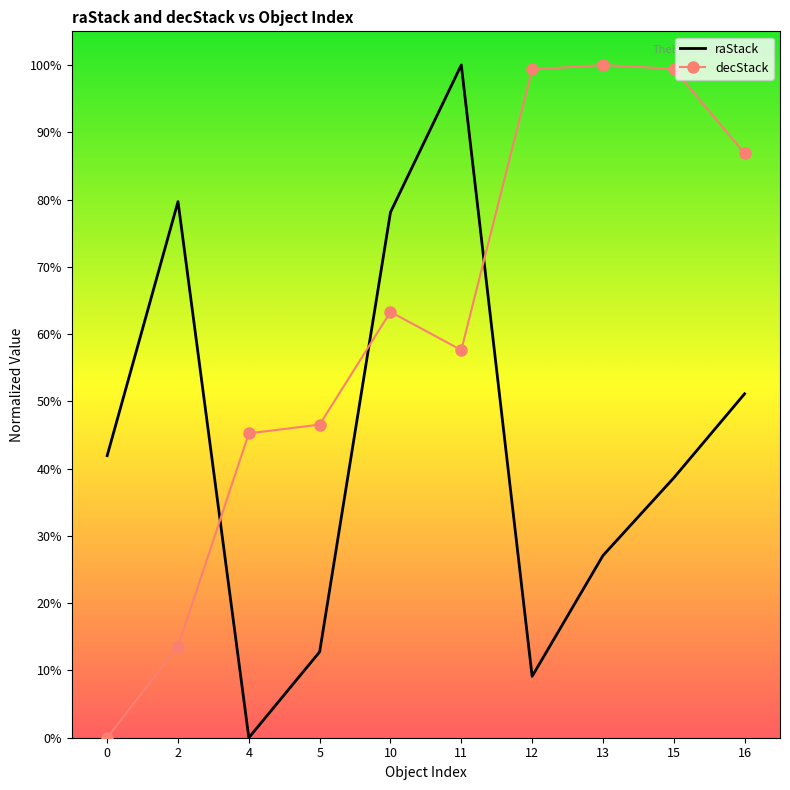

What is the difference between the decStack values at 2 and 11?

44.1